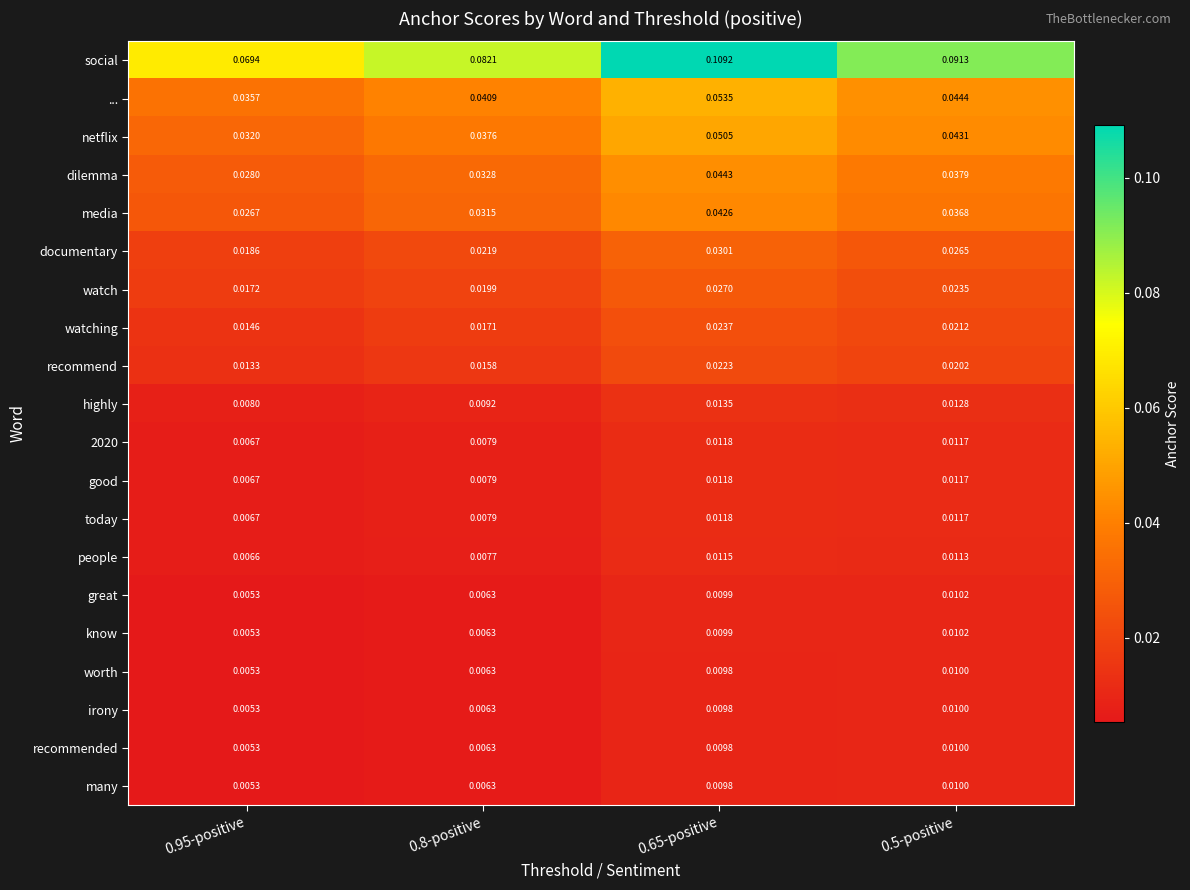

Between 0.8-positive and 0.5-positive, which series saw the biggest shift?

social